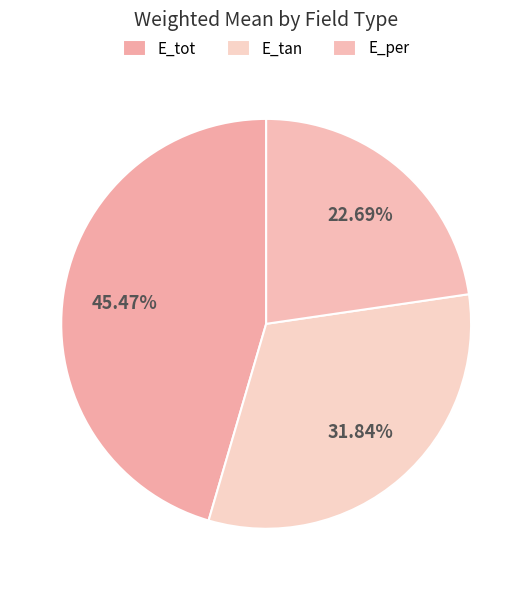

The E_tan slice represents 40% of the pie. True or false?

False